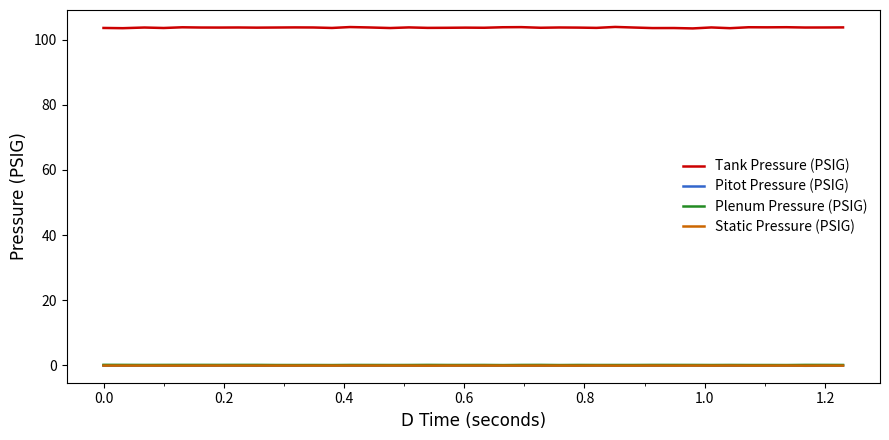

What is the highest value of the Tank Pressure (PSIG) series?

103.9